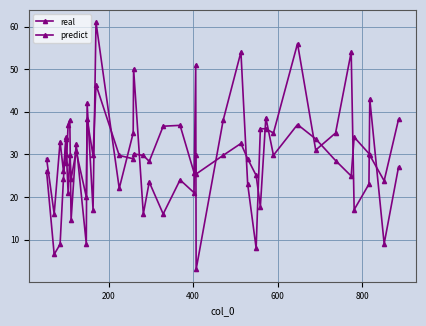

How many lines are shown in the chart?

2